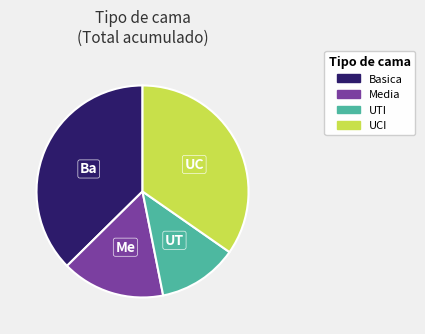

Does Media account for over 50% of the chart?

No